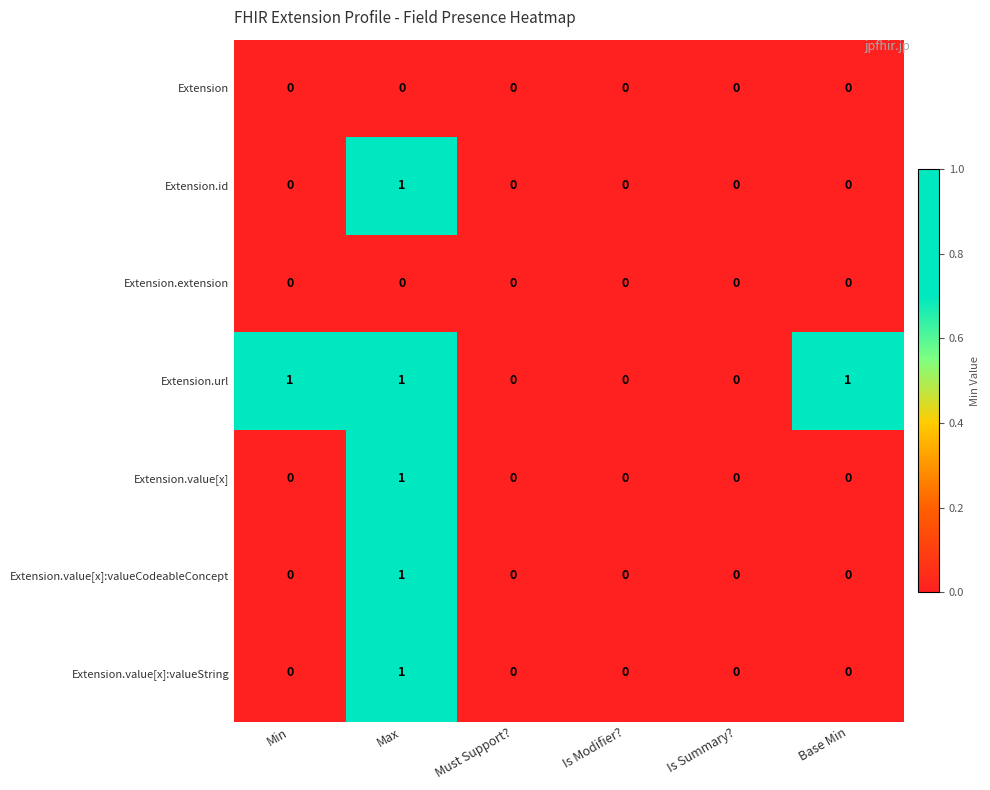

True or false: Extension.value[x]:valueCodeableConcept has a value of 1 at Base Min.

False